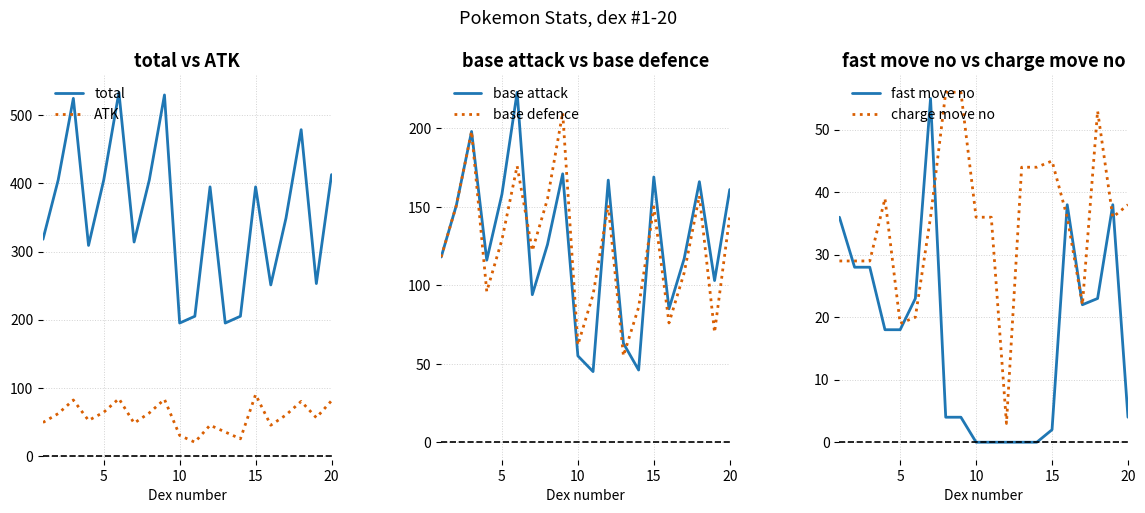

Is it true that total equals 161 at 20?

False